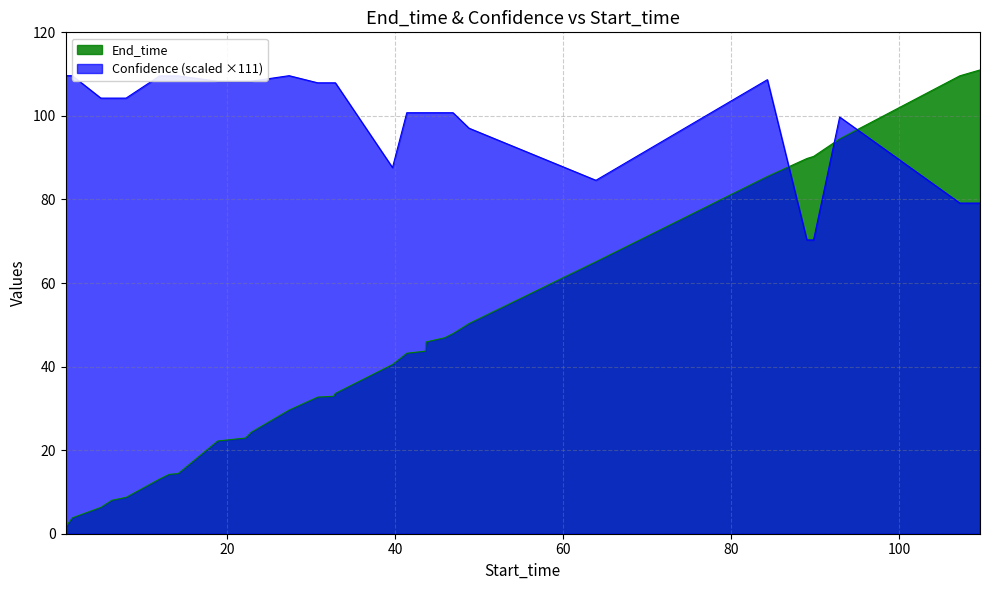

What is the greatest value displayed?

111.0